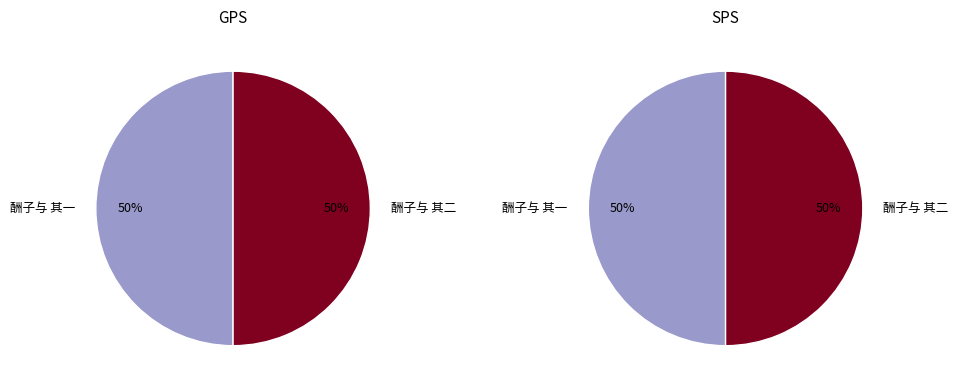

To the nearest percent, what is the average slice percentage?

50%